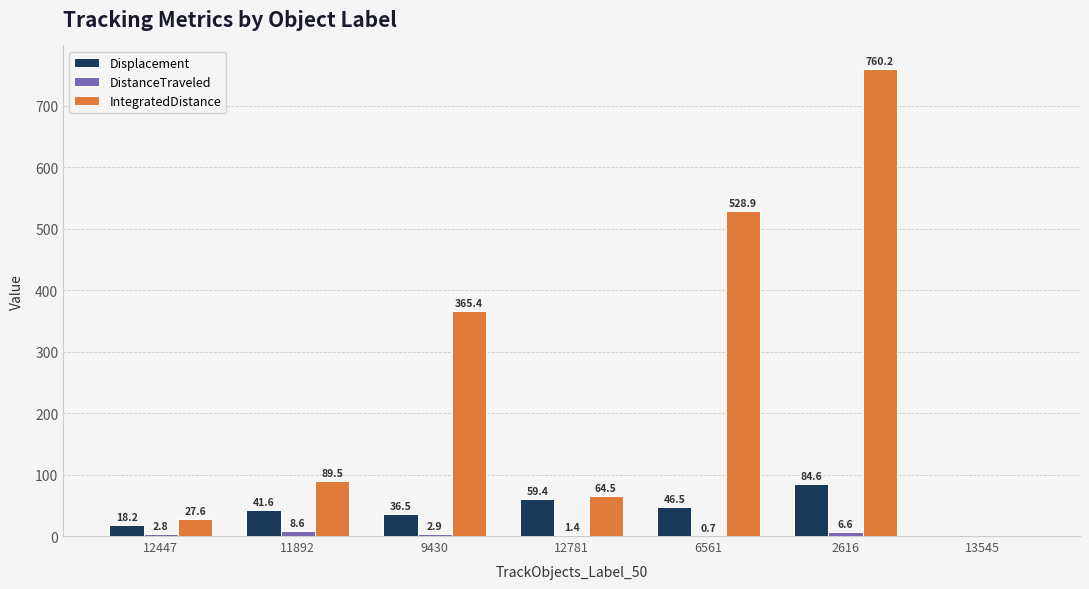

Is the value of Displacement at 13545 greater than the value of DistanceTraveled at 2616?

No